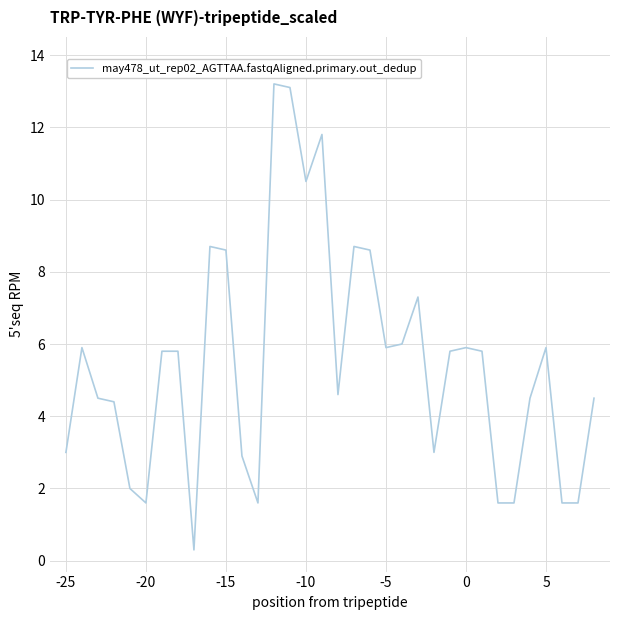

What is the difference between the maximum and minimum values?

12.9